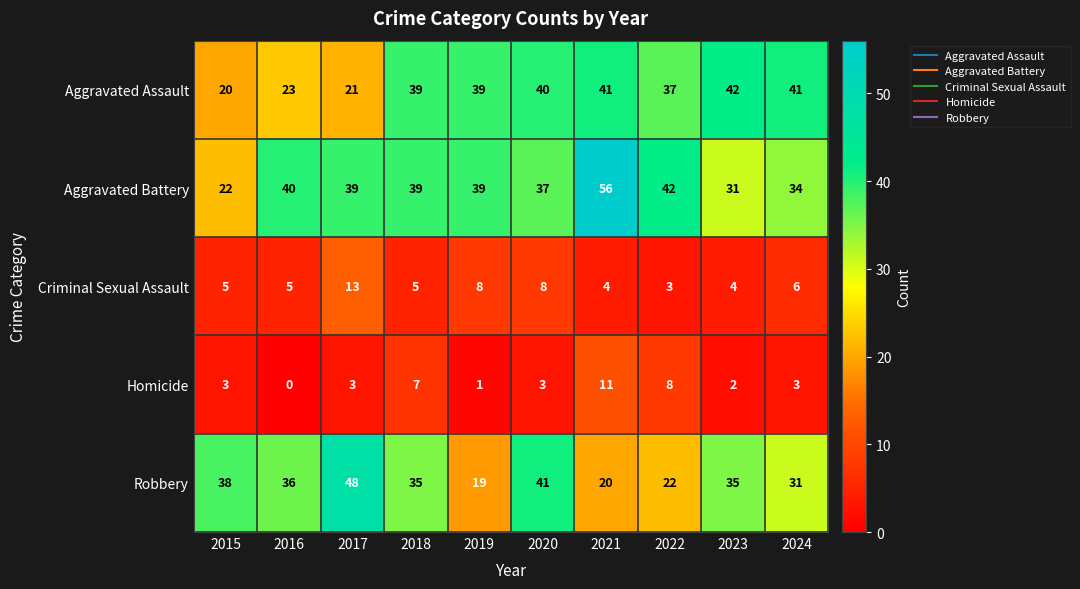

At how many categories does at least one series exceed 31?

10